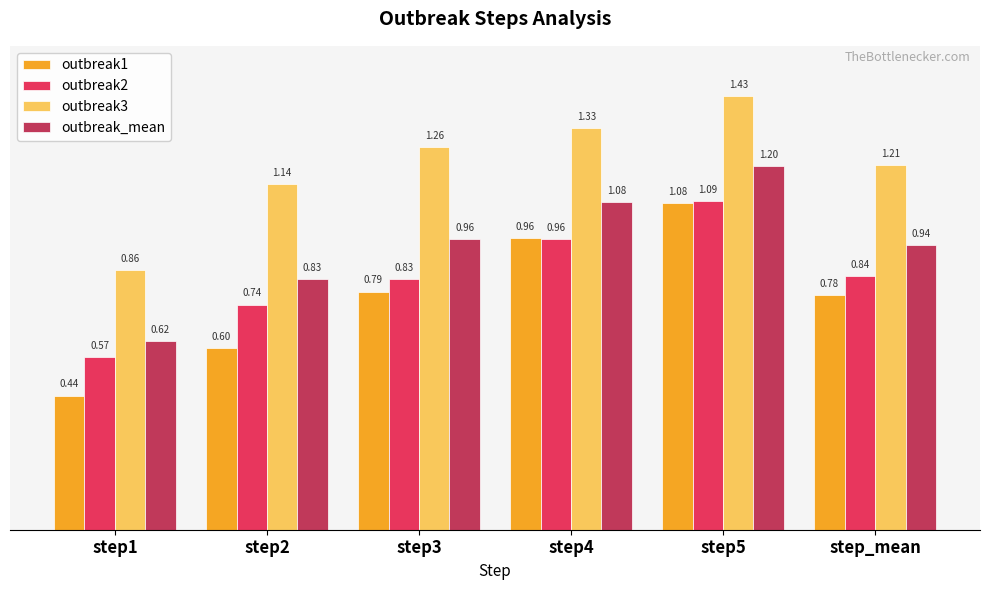

What are all the series names shown in the legend?

outbreak1, outbreak2, outbreak3, outbreak_mean